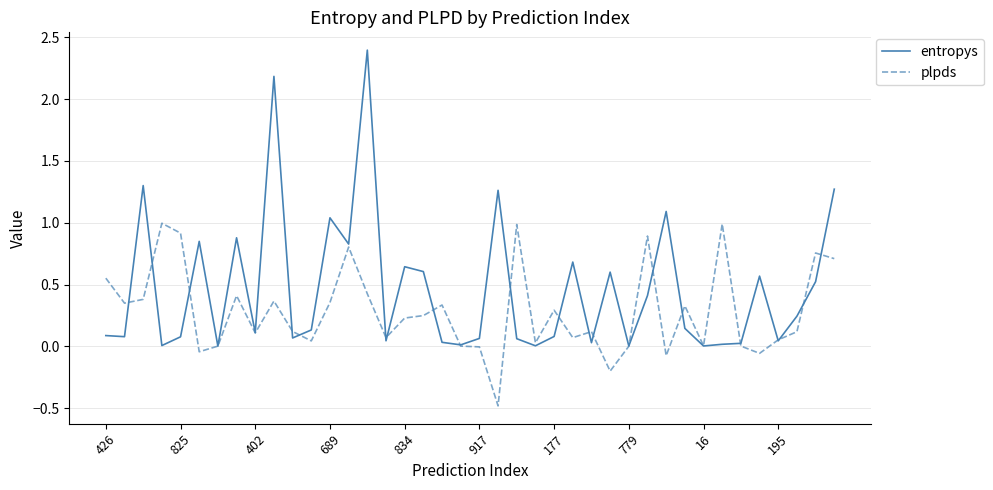

Which series has the widest spread of values?

entropys